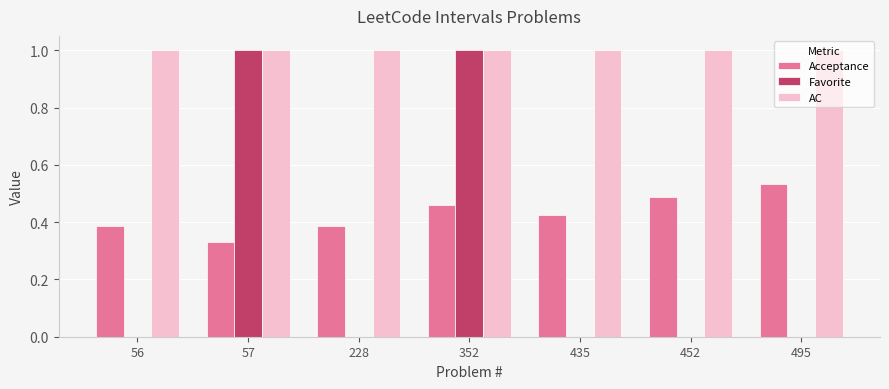

What is the greatest value displayed?

1.0